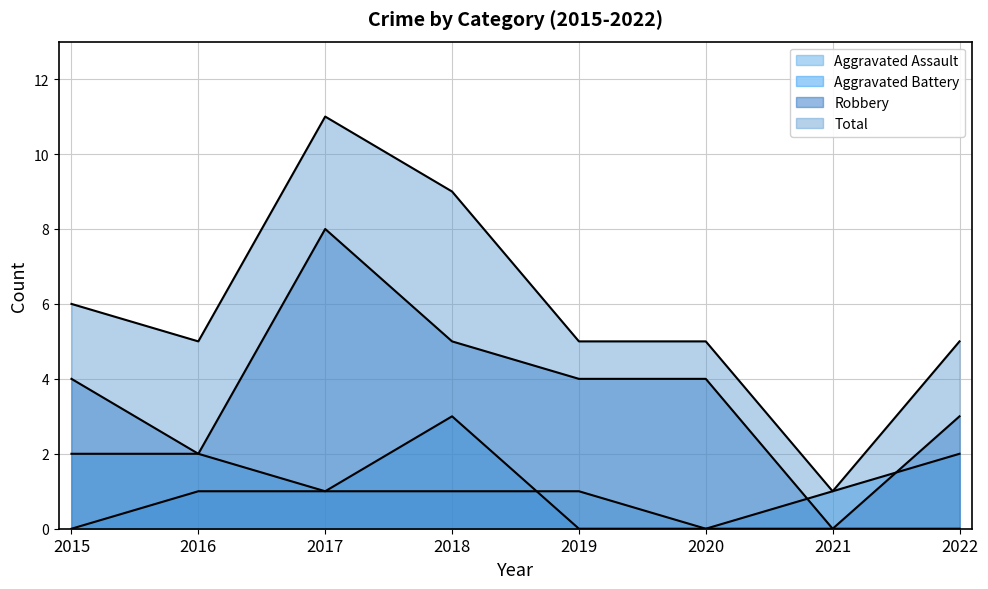

Reading left to right, what are all the values shown in this chart?

Aggravated Assault: 2015=0	2016=1	2017=1	2018=1	2019=1	2020=0	2021=0	2022=0
Aggravated Battery: 2015=2	2016=2	2017=1	2018=3	2019=0	2020=0	2021=1	2022=2
Robbery: 2015=4	2016=2	2017=8	2018=5	2019=4	2020=4	2021=0	2022=3
Total: 2015=6	2016=5	2017=11	2018=9	2019=5	2020=5	2021=1	2022=5